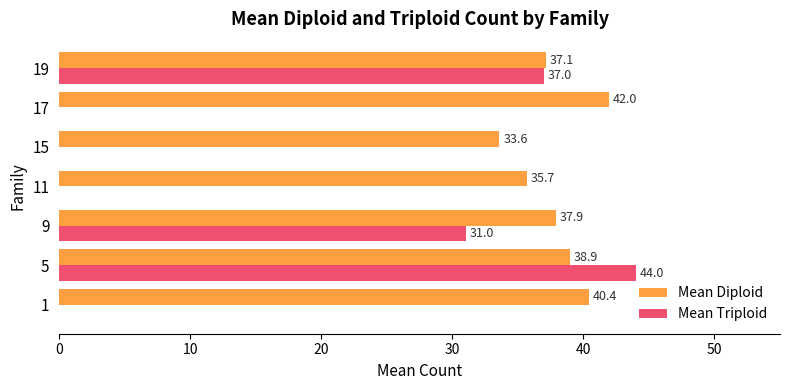

At which category is the sum across all series the highest?

5